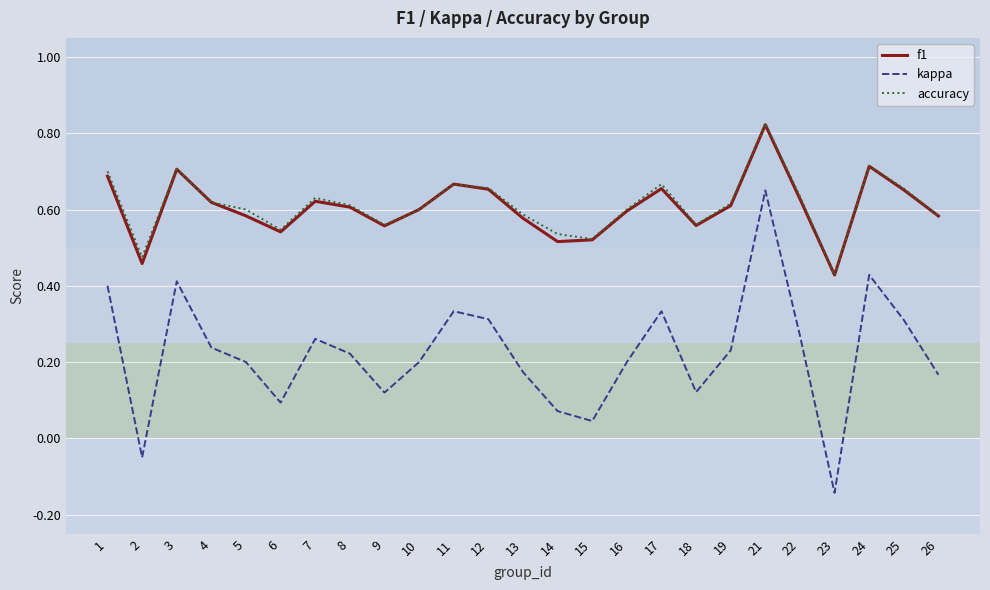

At which label does f1 reach its minimum?

23